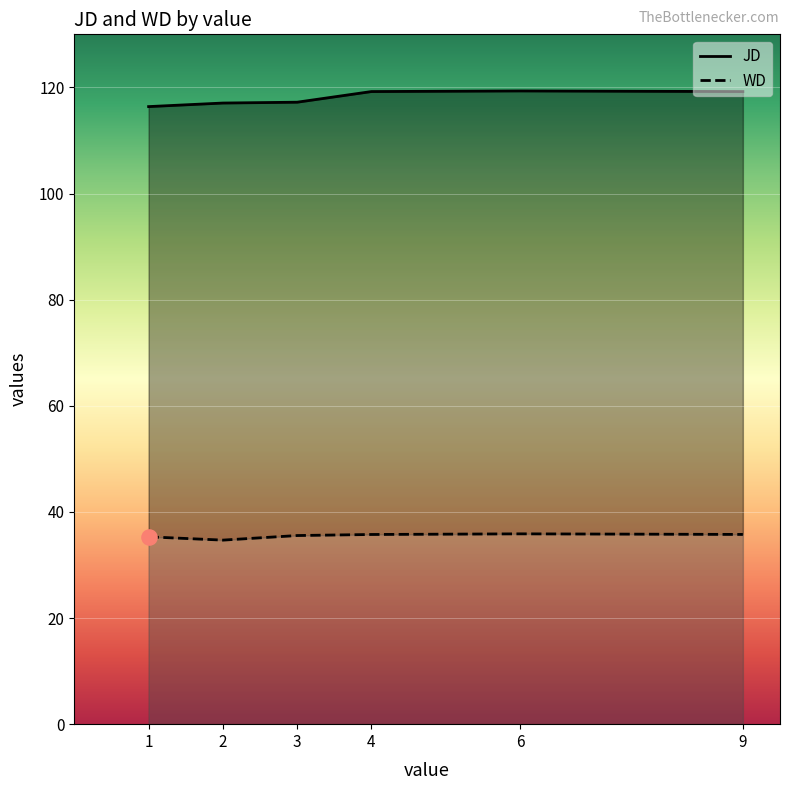

Which series has the widest spread of Y values?

JD